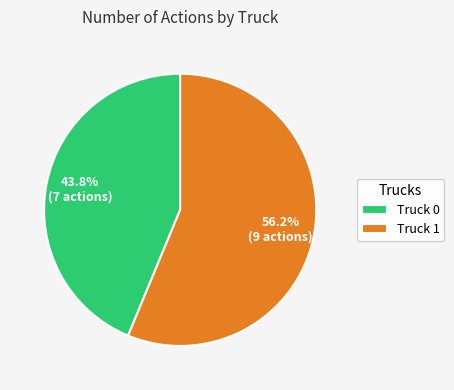

Combined, do Truck 1 and Truck 0 account for over 50%?

Yes